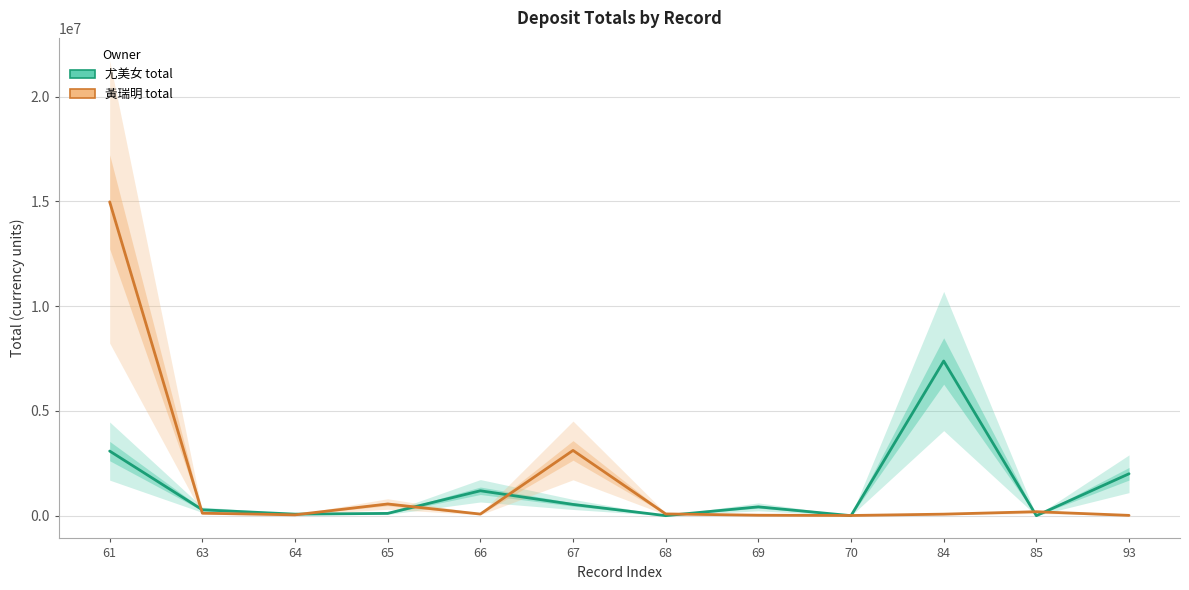

What is the highest value of the 尤美女 total series?

7380000.0